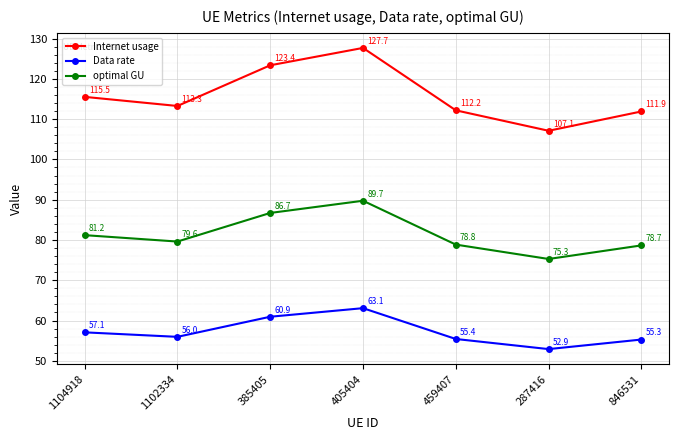

Rank the series by their maximum value, from lowest to highest.

Data rate, optimal GU, Internet usage